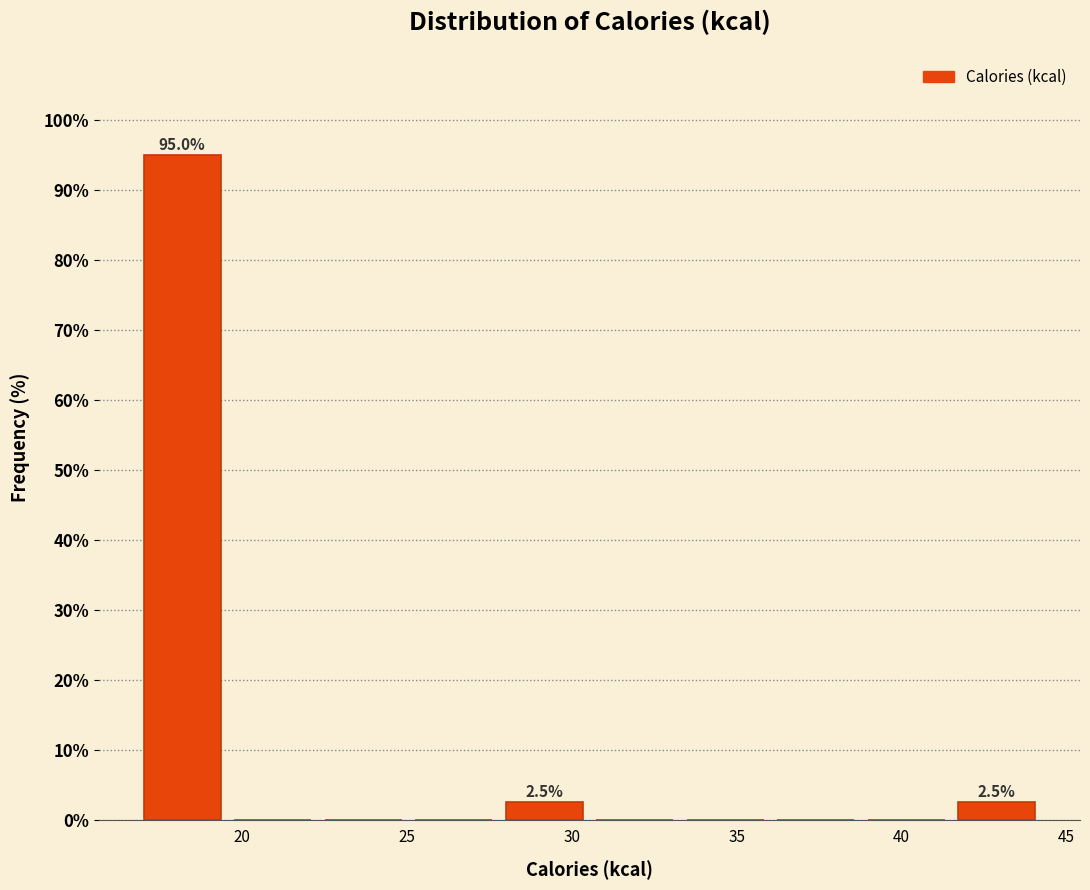

Over which range of the x-axis is the bar tallest?

17.0 to 19.5